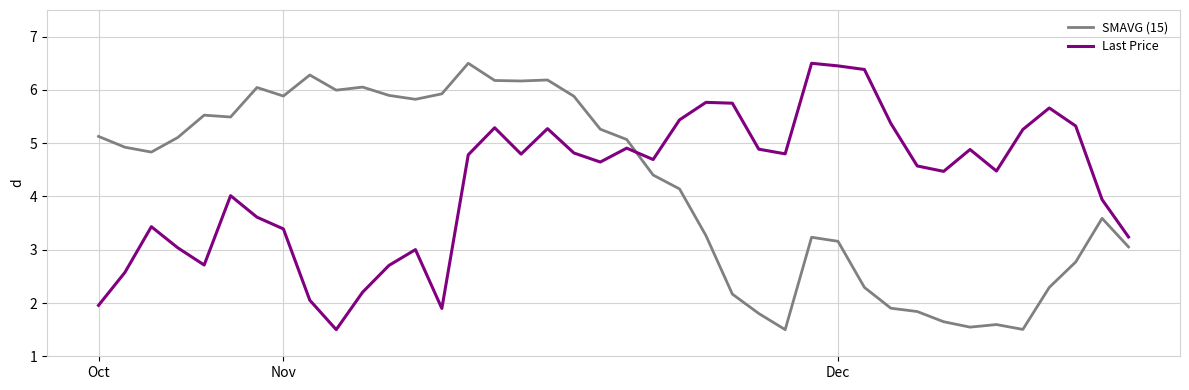

Which series ends up on top after the final intersection of Last Price and SMAVG (15)?

Last Price